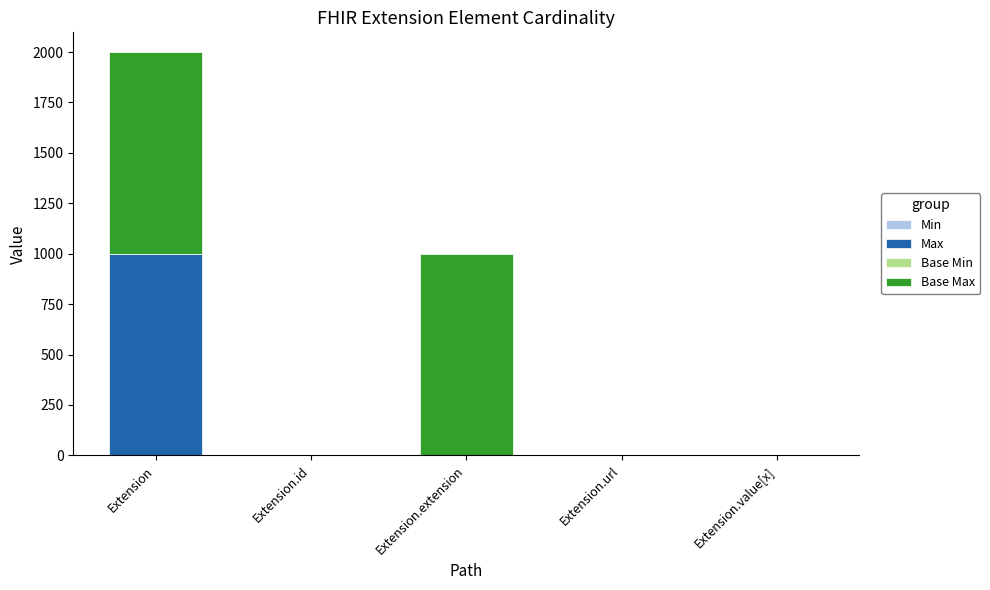

At which category is the sum across all series the highest?

Extension